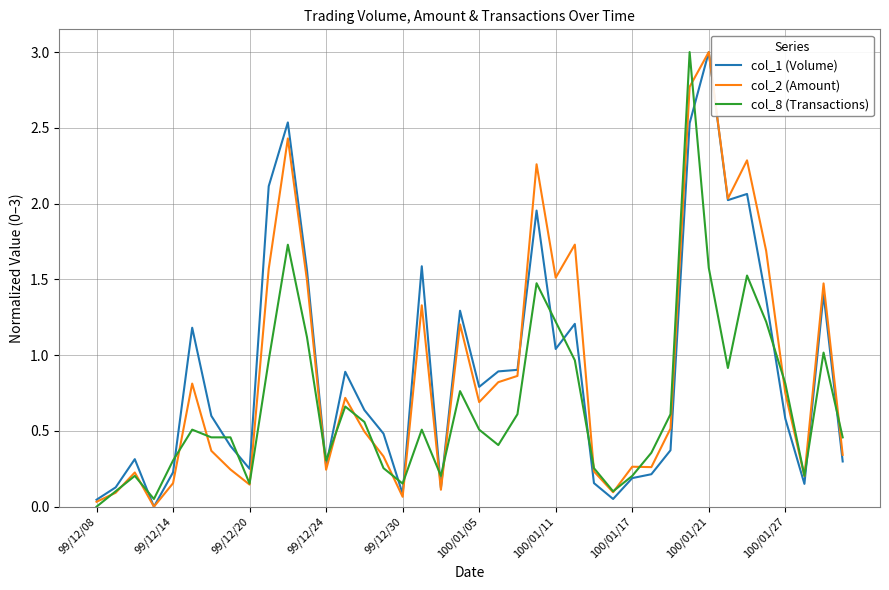

What is the maximum value for col_1 (Volume)?

3.0